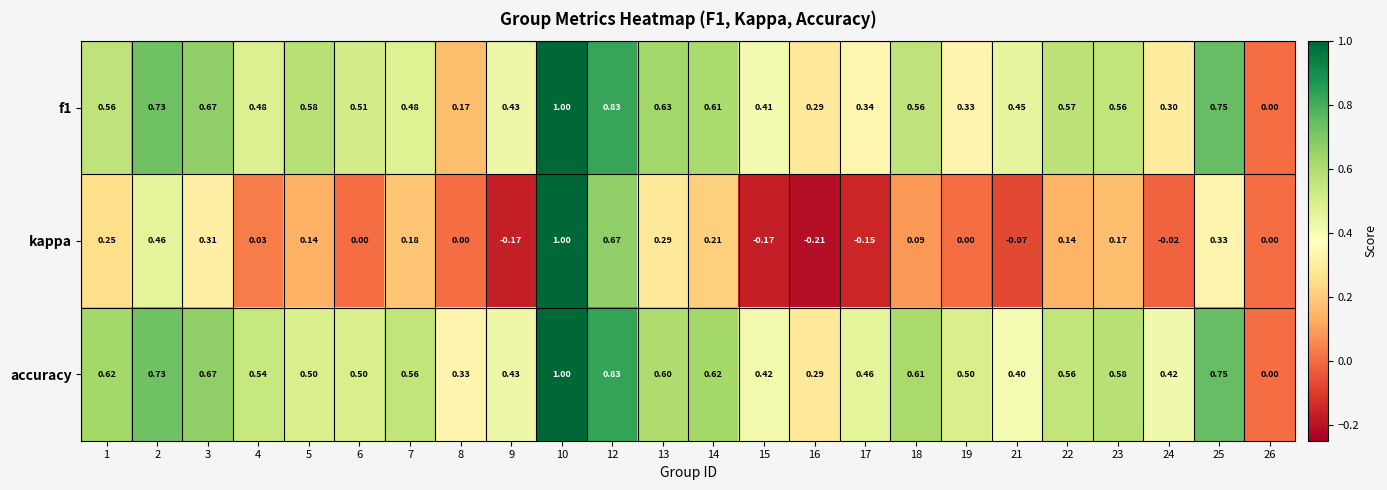

Which series changed the most between 2 and 16?

kappa